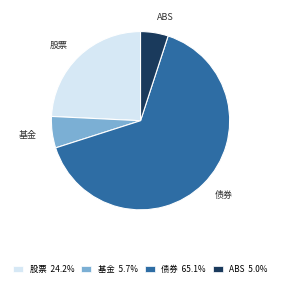

Is it true that 债券 is 65% of the pie?

True